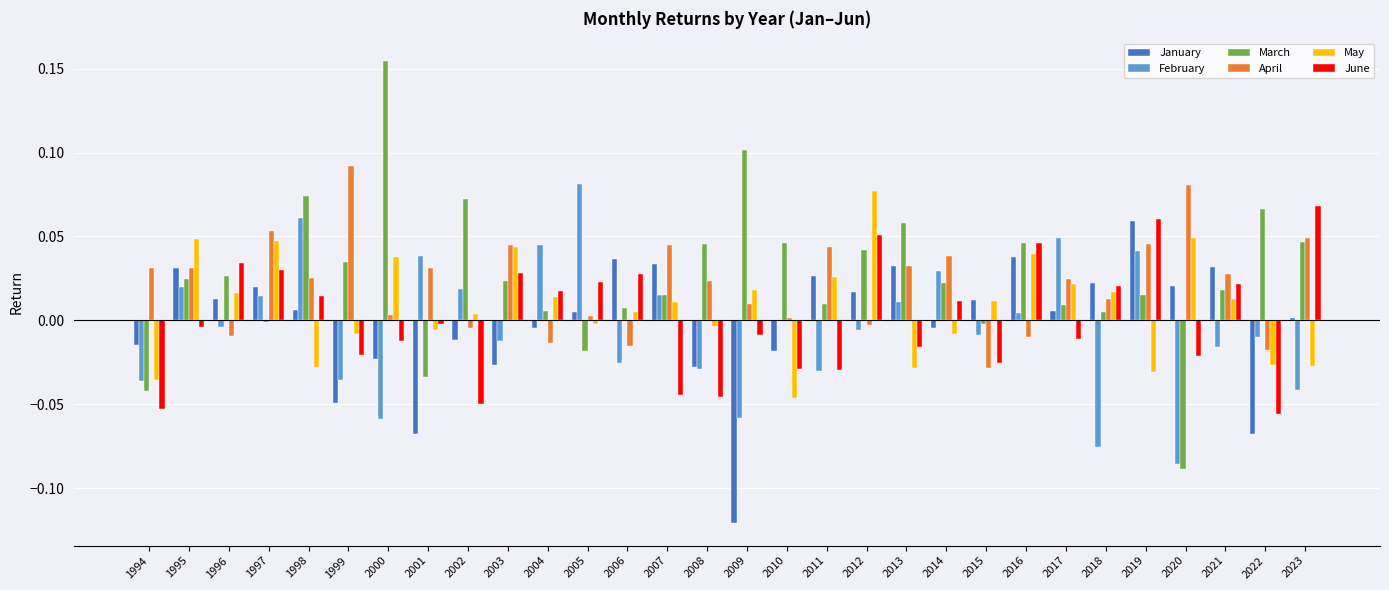

Is it true that April equals -0.0 at 2006?

True